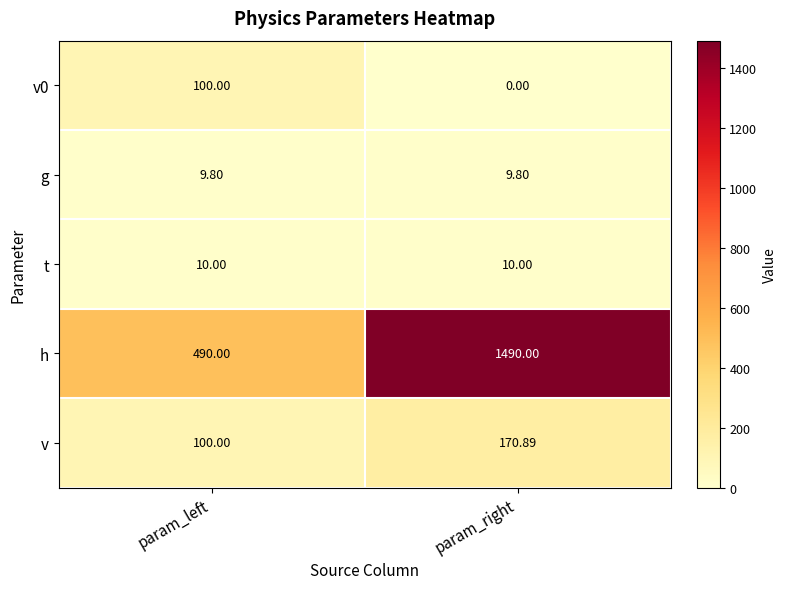

Which series changed the most between param_left and param_right?

h